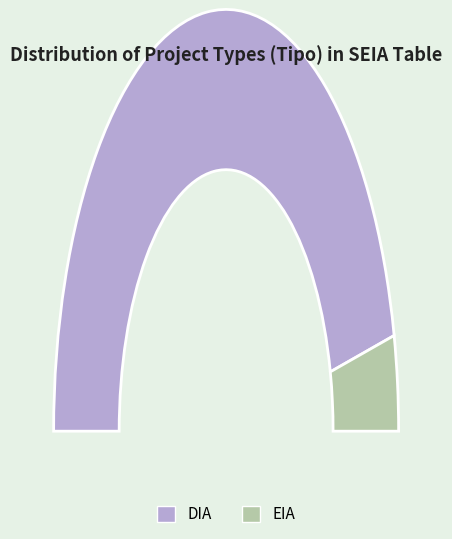

Does EIA represent more than half of the total?

No